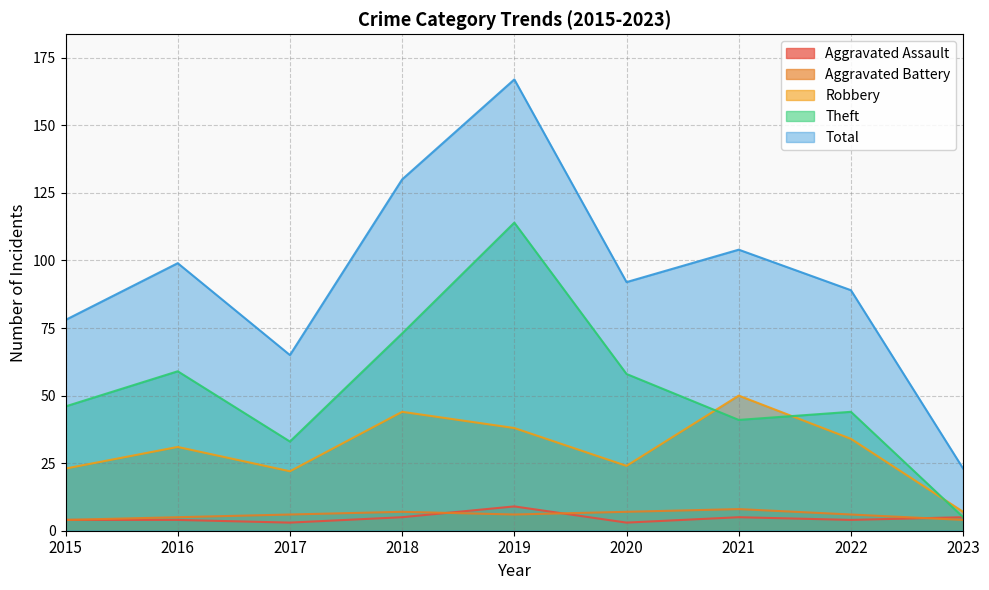

What is the spread (max minus min) of values at 2023?

19